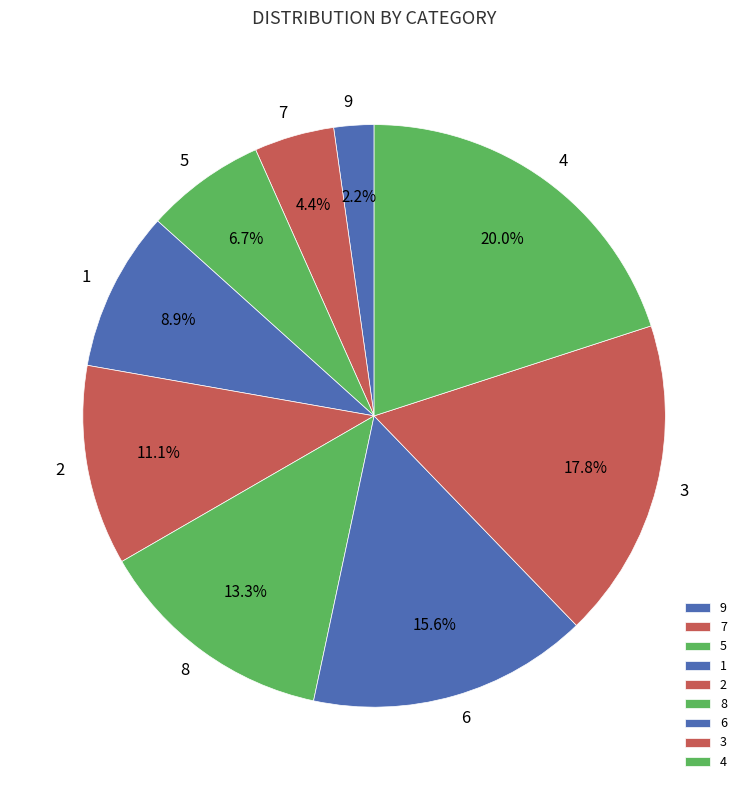

Rank the categories by value from lowest to highest.

9, 7, 5, 1, 2, 8, 6, 3, 4